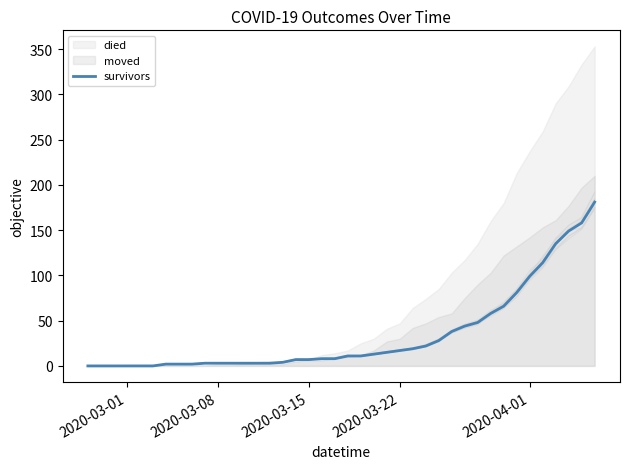

Does the chart have visible grid lines?

No